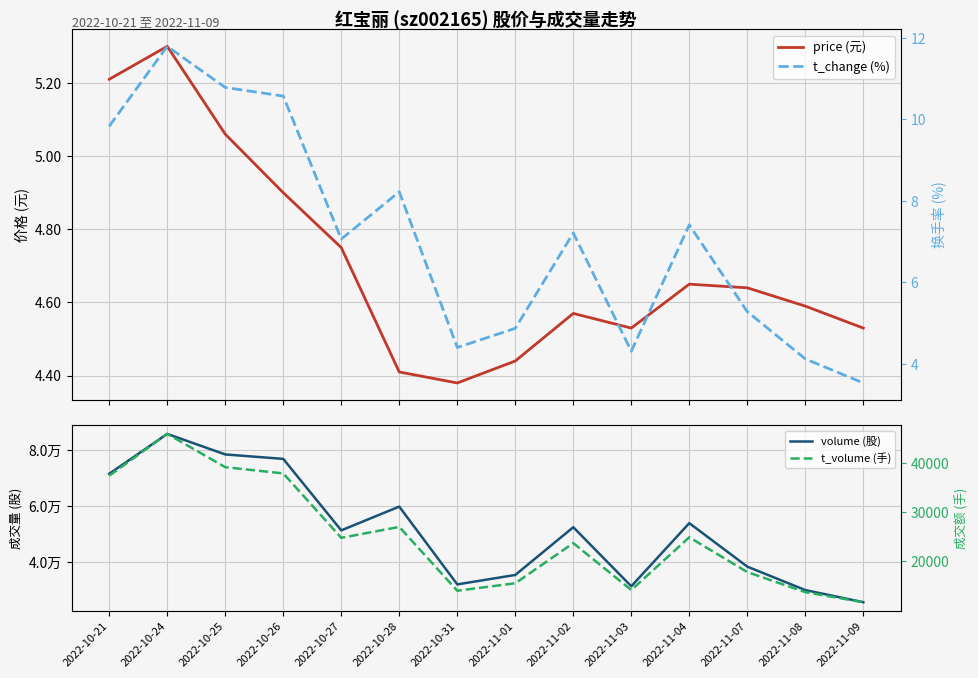

True or false: t_volume (手) and price (元) cross at least once.

False